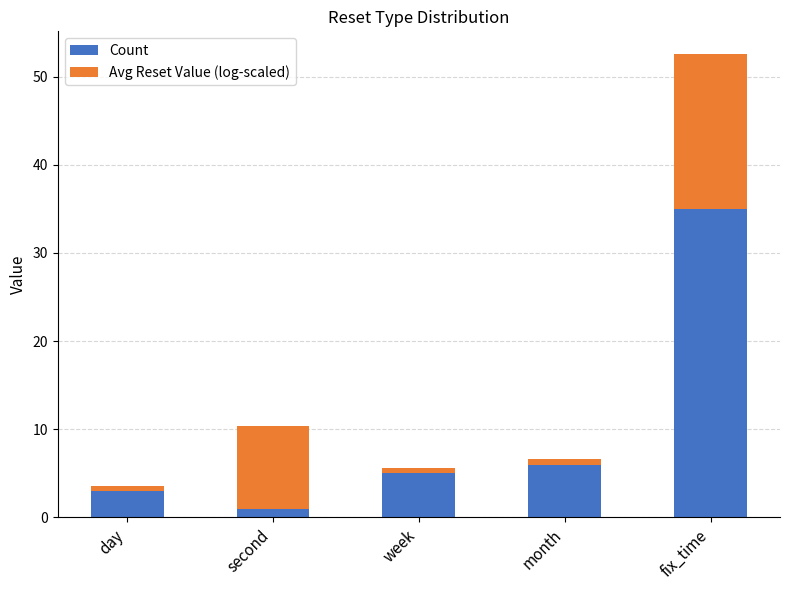

What are all the series names shown in the legend?

Count, Avg Reset Value (log-scaled)